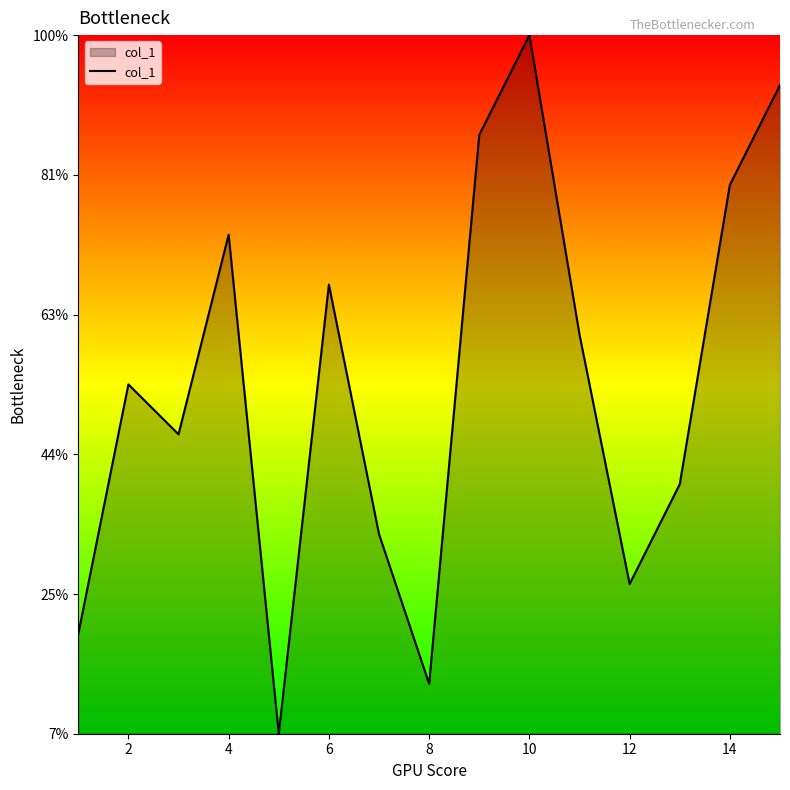

Does the chart display data point markers on the line(s)?

No